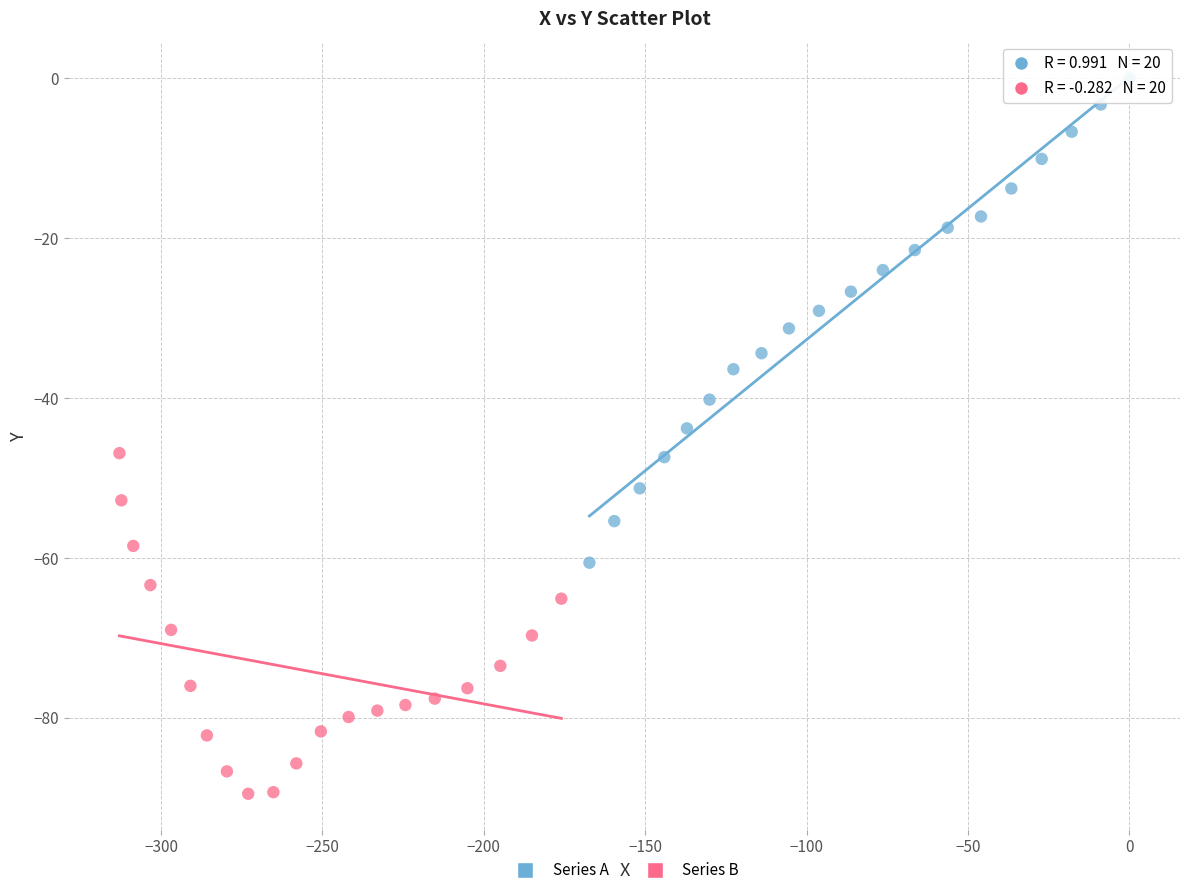

What are all the series names shown in the legend?

Series A, Series B